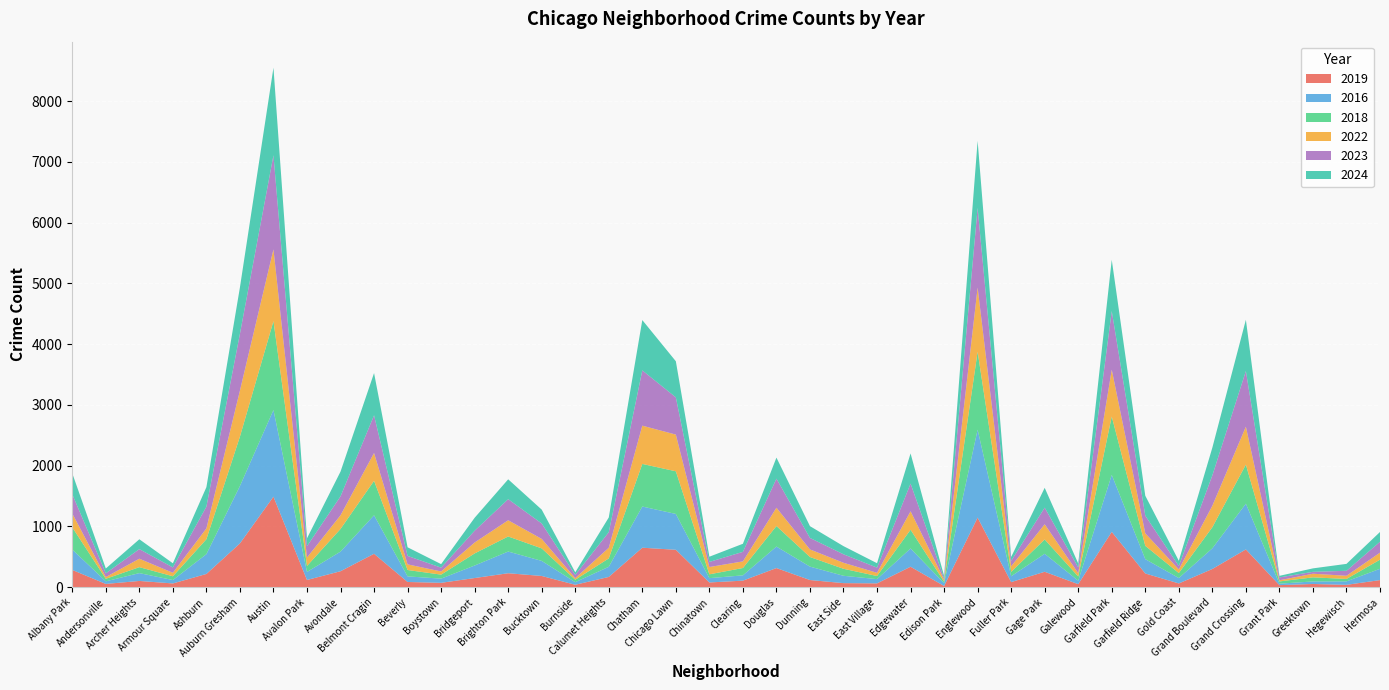

Reading left to right, what are all the values shown in this chart?

2019: 284	54	103	62	218	721	1490	119	263	550	86	72	151	230	185	40	169	650	616	78	108	315	118	67	63	337	20	1146	84	254	50	911	226	62	300	622	34	53	39	117
2016: 336	43	129	56	326	945	1427	132	323	634	92	69	206	357	248	43	167	678	590	71	87	354	221	121	70	301	45	1447	96	296	57	938	236	89	340	753	24	42	57	186
2018: 365	41	98	62	246	813	1463	99	373	567	105	66	199	248	206	40	138	701	702	63	121	338	158	115	51	308	26	1283	73	236	70	961	219	82	347	643	37	67	40	150
2022: 228	29	139	57	178	757	1181	138	225	458	93	52	180	267	156	26	175	630	604	120	109	301	125	99	53	304	34	1056	91	250	54	770	206	60	354	624	19	60	52	116
2023: 318	62	158	89	358	936	1549	187	312	621	139	63	194	347	254	54	257	910	613	84	157	479	189	140	85	456	23	1312	89	274	95	966	291	56	500	916	47	31	82	179
2024: 343	79	162	68	321	764	1442	130	407	695	142	58	213	327	228	42	242	828	594	86	133	346	194	134	73	496	38	1103	65	326	65	843	328	86	456	844	26	57	114	161